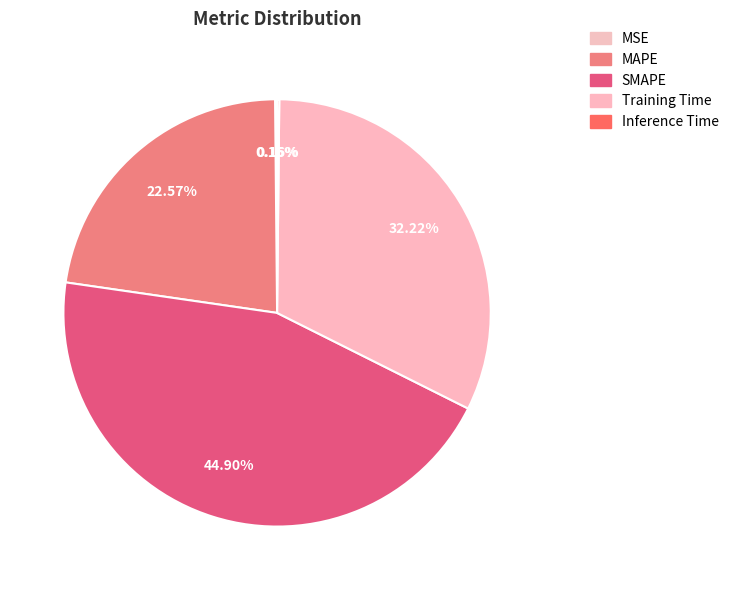

What is the smallest slice in the pie chart?

MSE